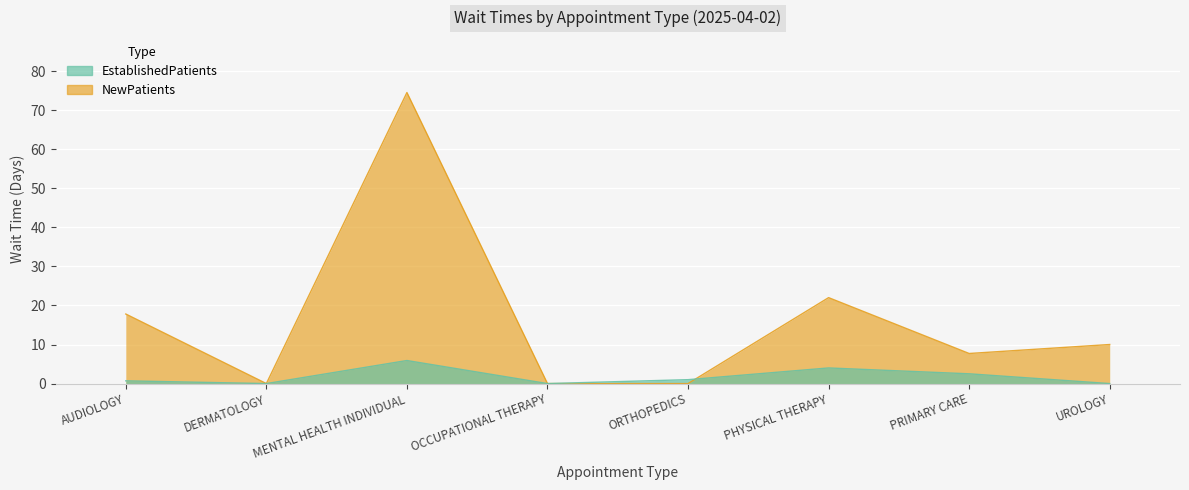

The value of EstablishedPatients at OCCUPATIONAL THERAPY is 0.0. True or false?

True